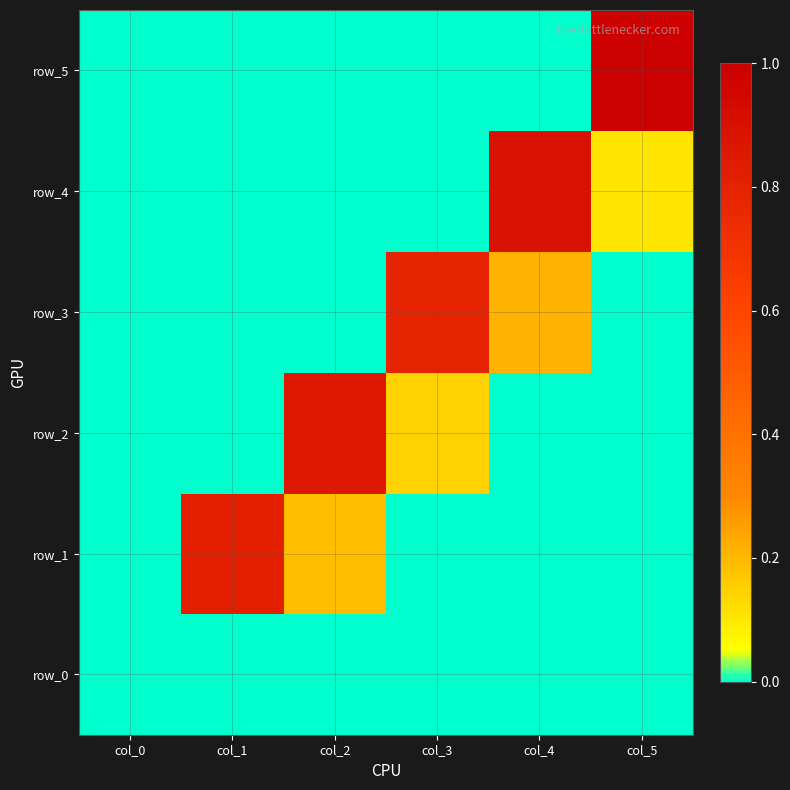

Between col_3 and col_0, which is larger?

col_3